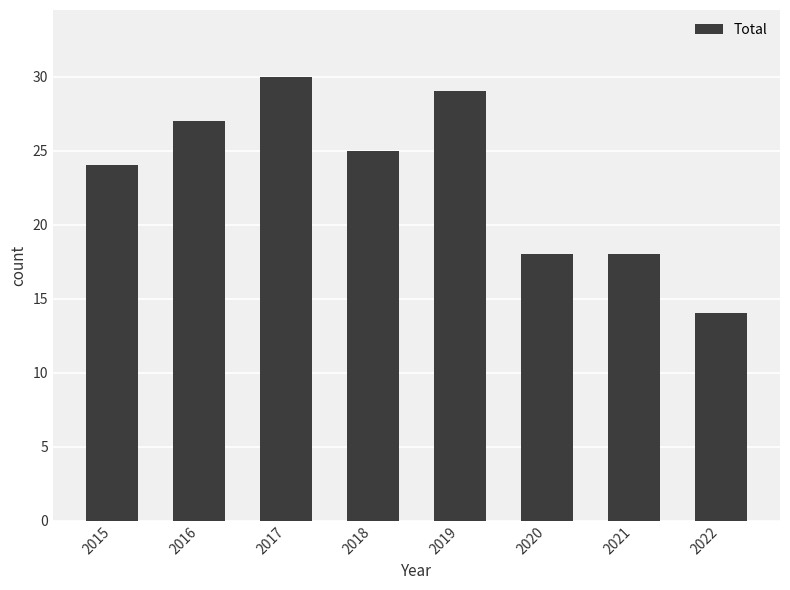

Which category has the lowest value across all series?

2022